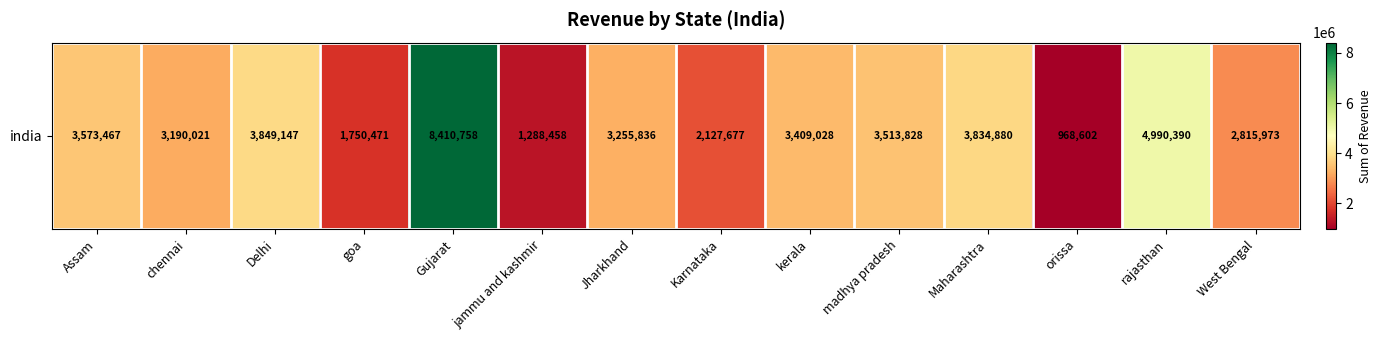

What is the sum of the values at Gujarat and Delhi?

12259905